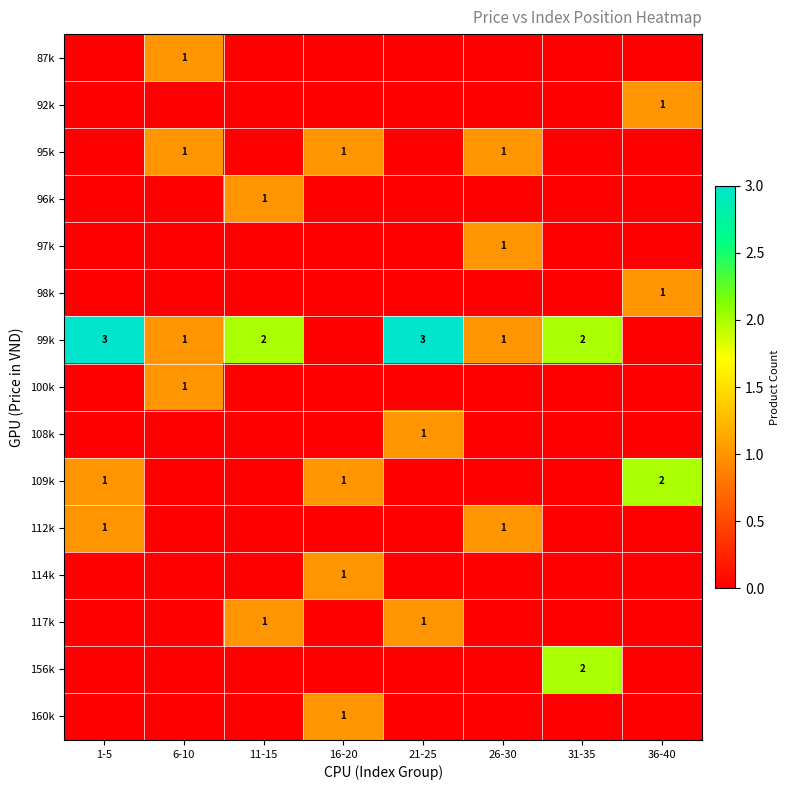

Is it true that 114k equals 1 at 16-20?

True